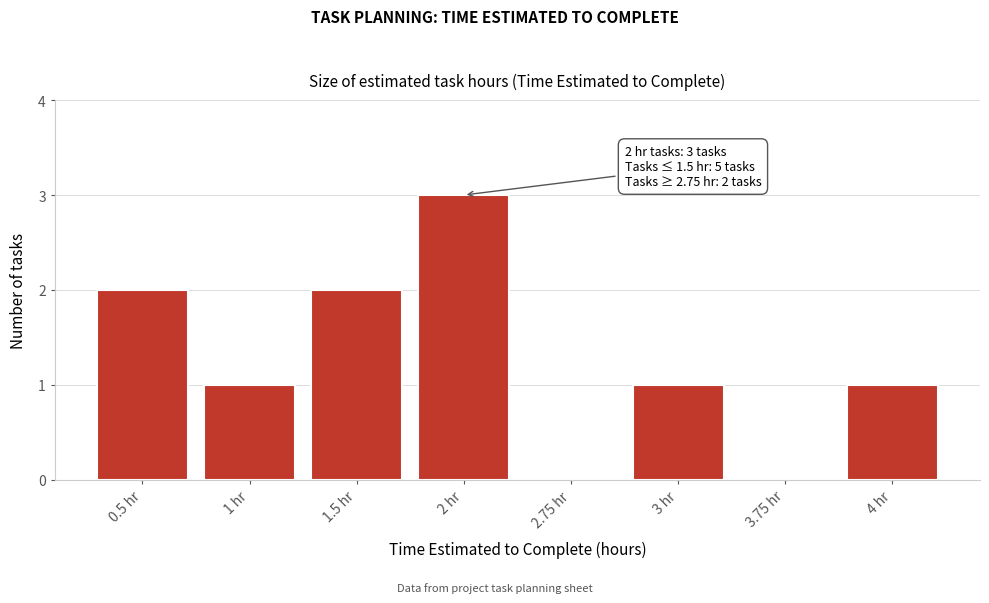

Reading left to right, transcribe all the data shown in this chart.

0.5 hr=2	1 hr=1	1.5 hr=2	2 hr=3	2.75 hr=0	3 hr=1	3.75 hr=0	4 hr=1